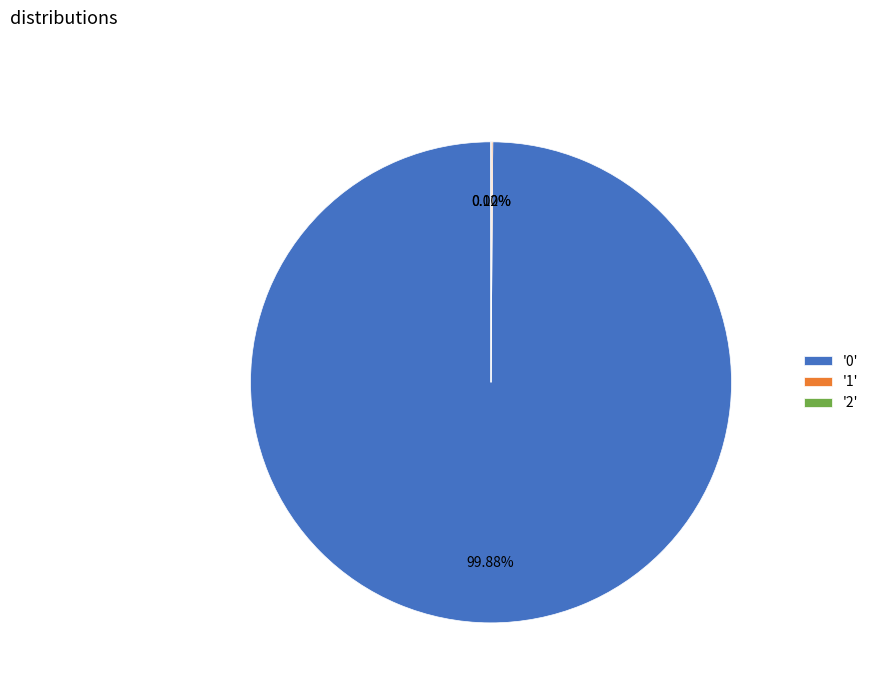

Between 2 and 1, which is larger?

1